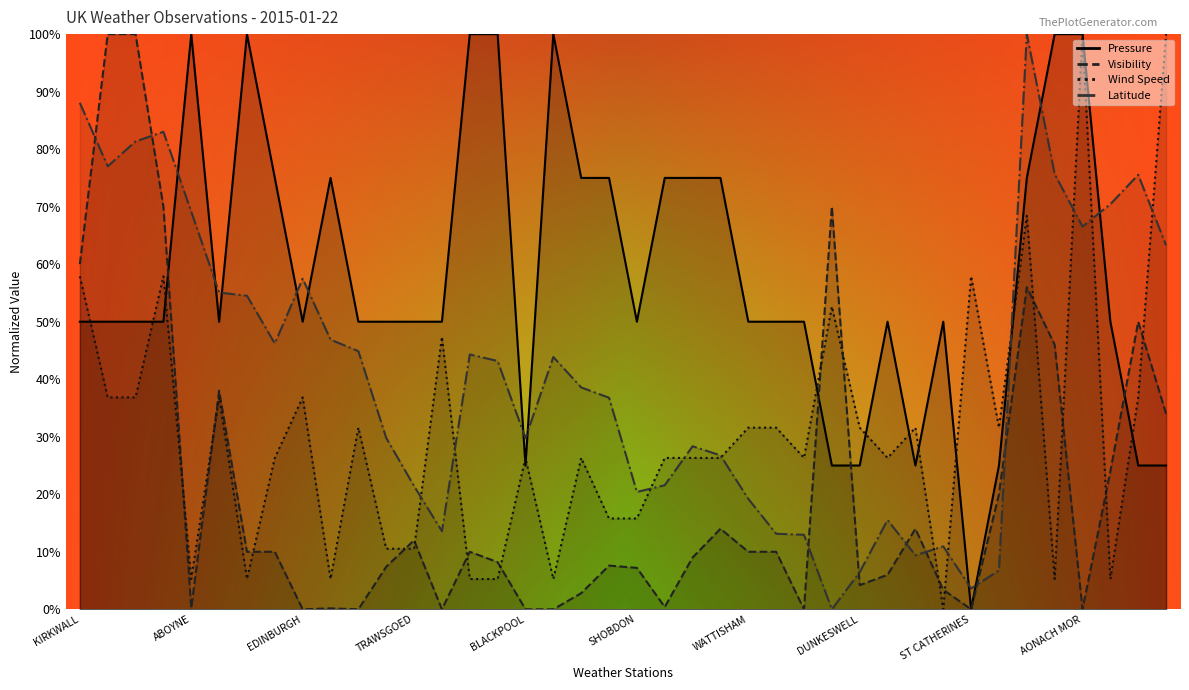

Which category has the highest value in the Wind Speed series?

AONACH MOR